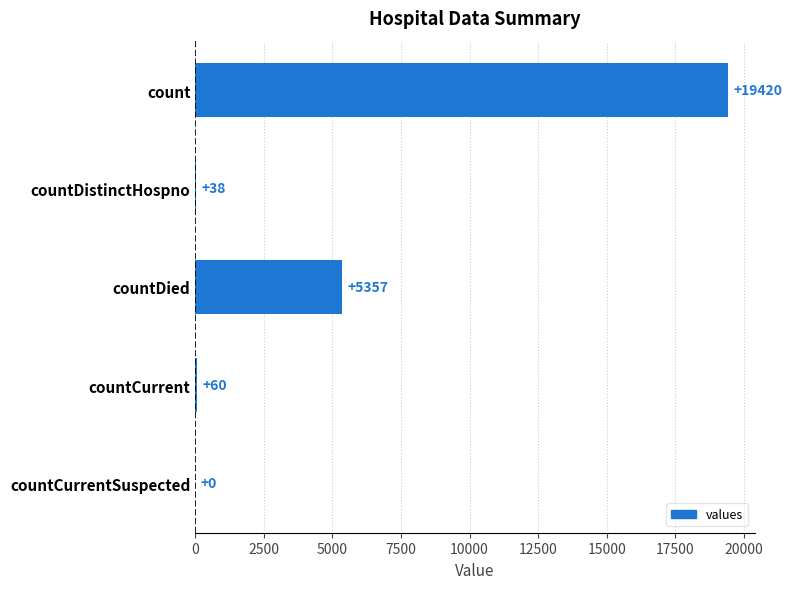

Which has a higher value, count or countCurrent?

count